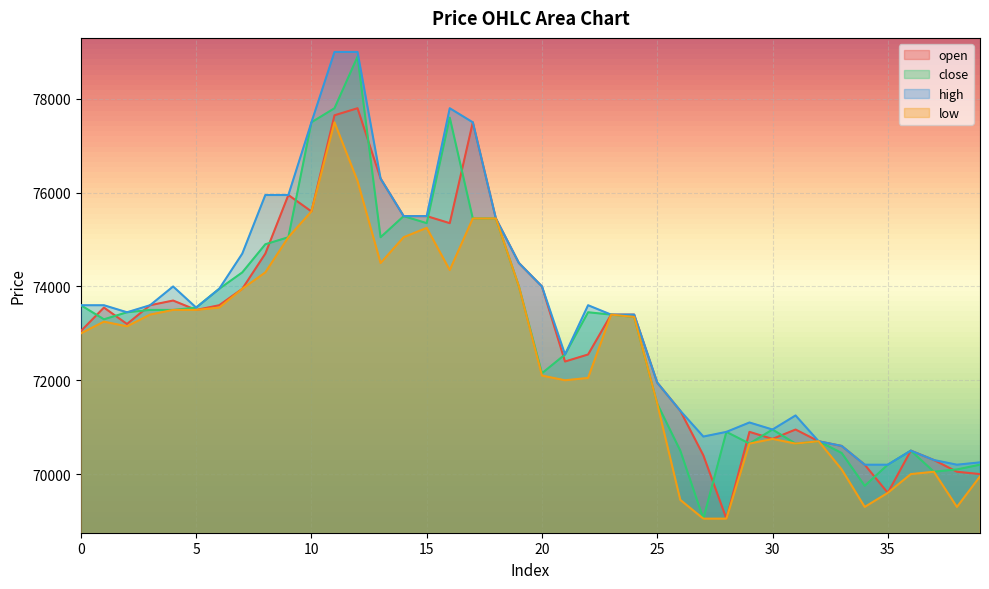

What is the value of the close point at the 16th from the left?

75350